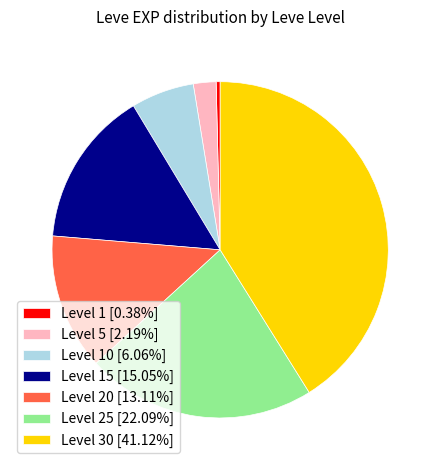

Combined, do Level 5 [2.19%] and Level 10 [6.06%] account for over 50%?

No